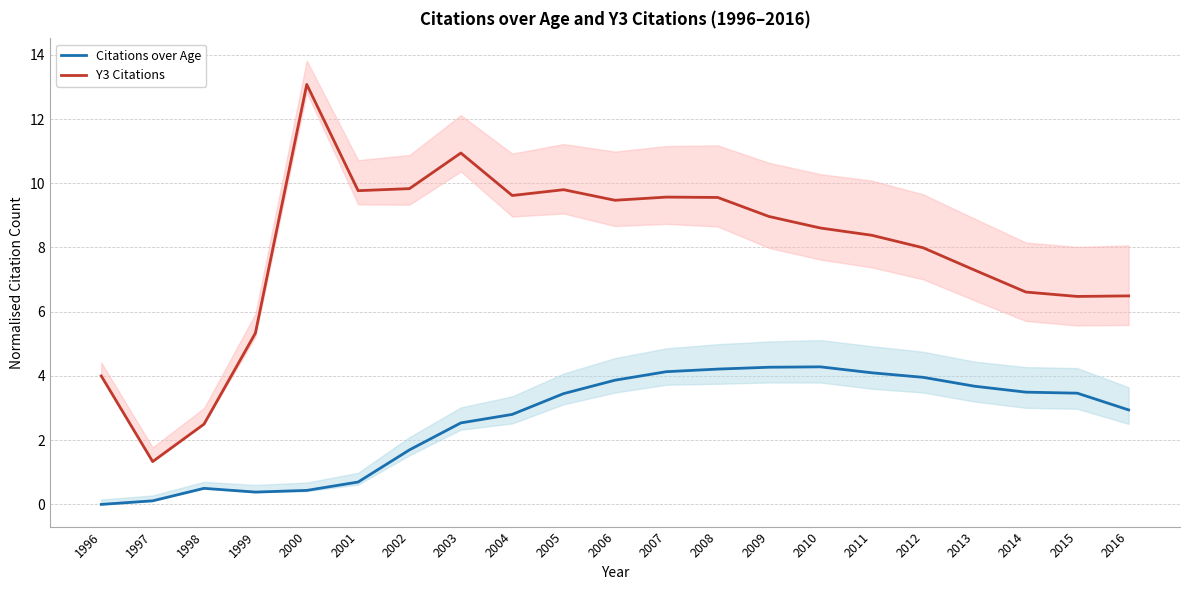

How many categories are shown in the chart?

21